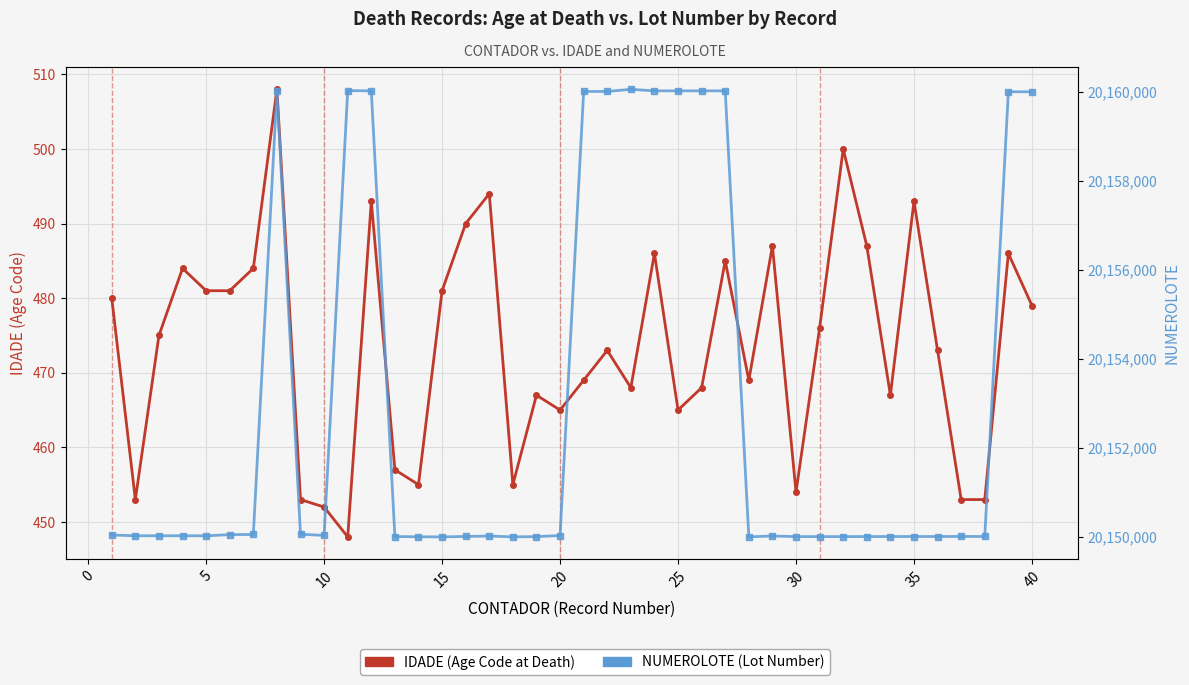

What is the difference between the maximum and second lowest values in the IDADE series?

56